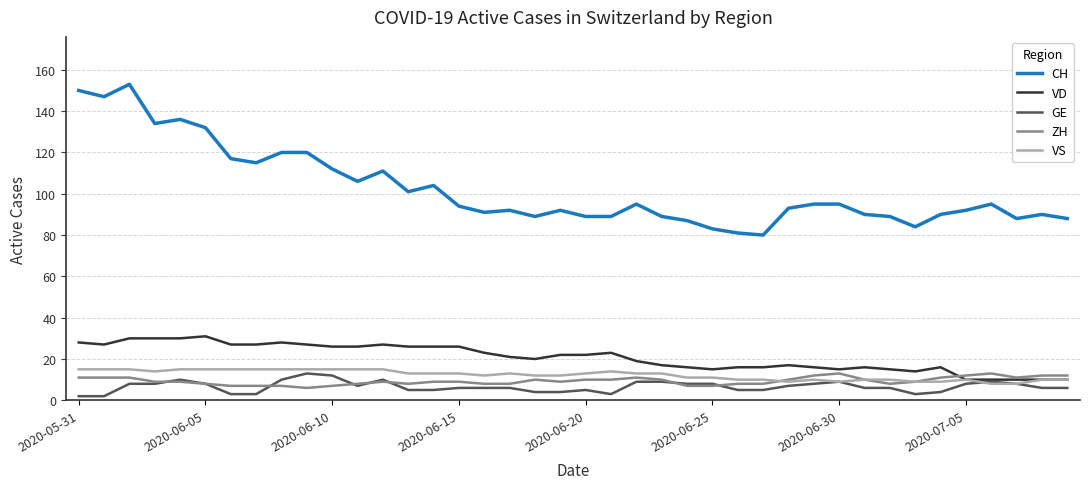

Which series has the largest range (max minus min)?

CH